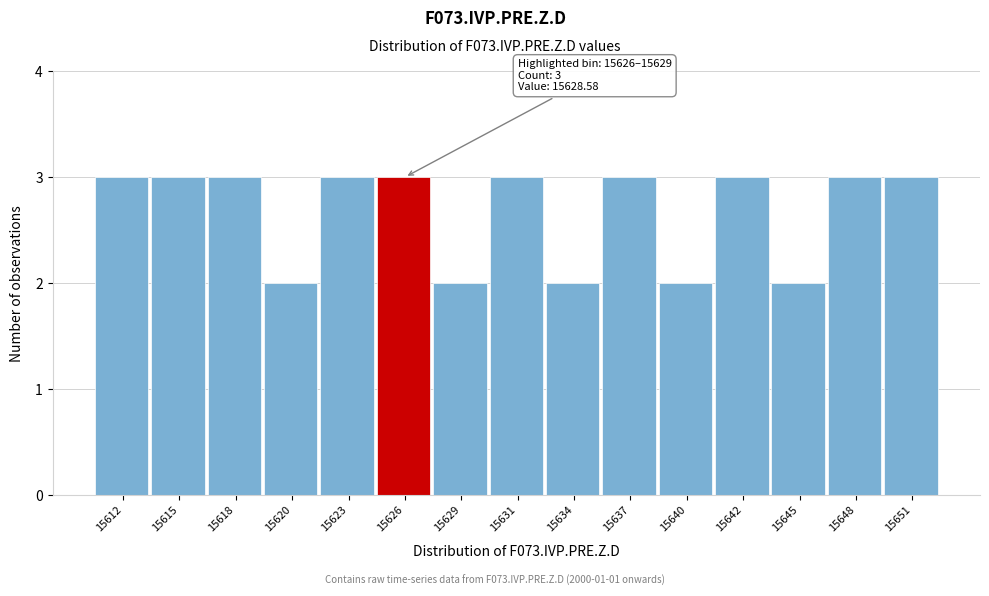

Reading left to right, list all the values displayed in this chart.

3	3	3	2	3	3	2	3	2	3	2	3	2	3	3